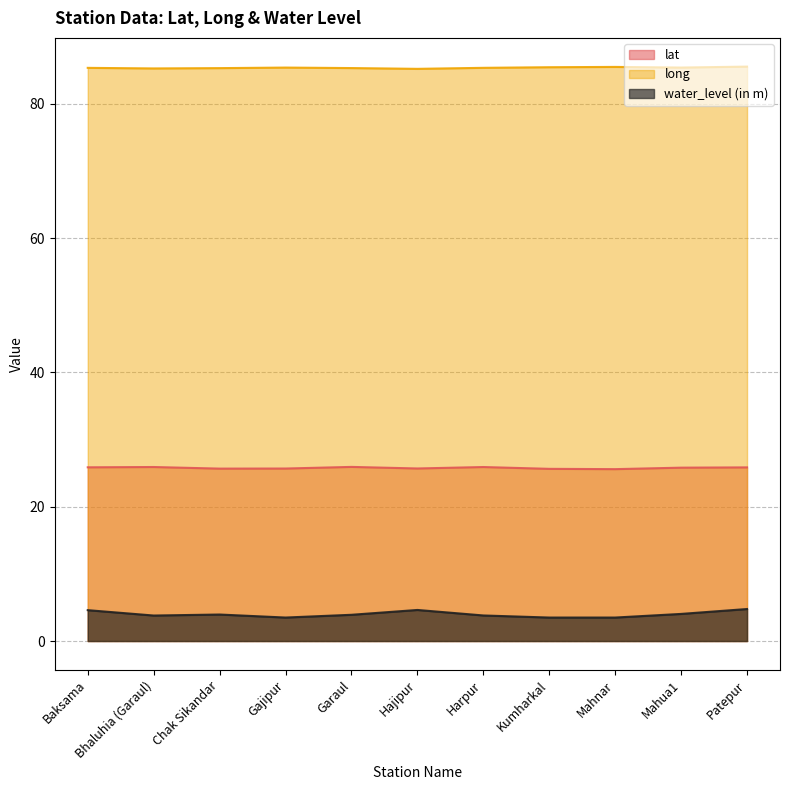

Is the value of long at Harpur greater than the value of lat at Gajipur?

Yes